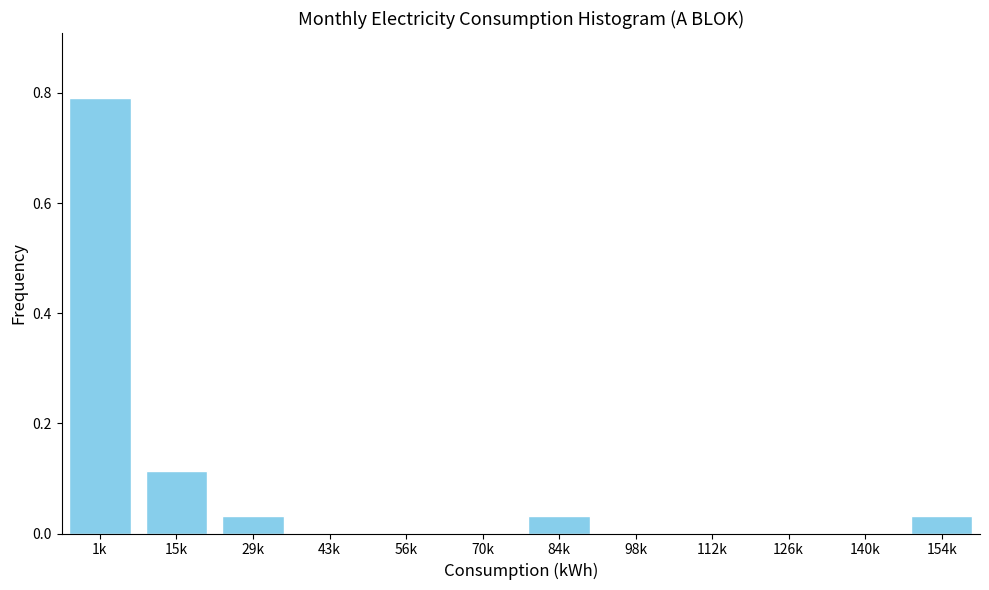

What is the sum of all values?

1.0